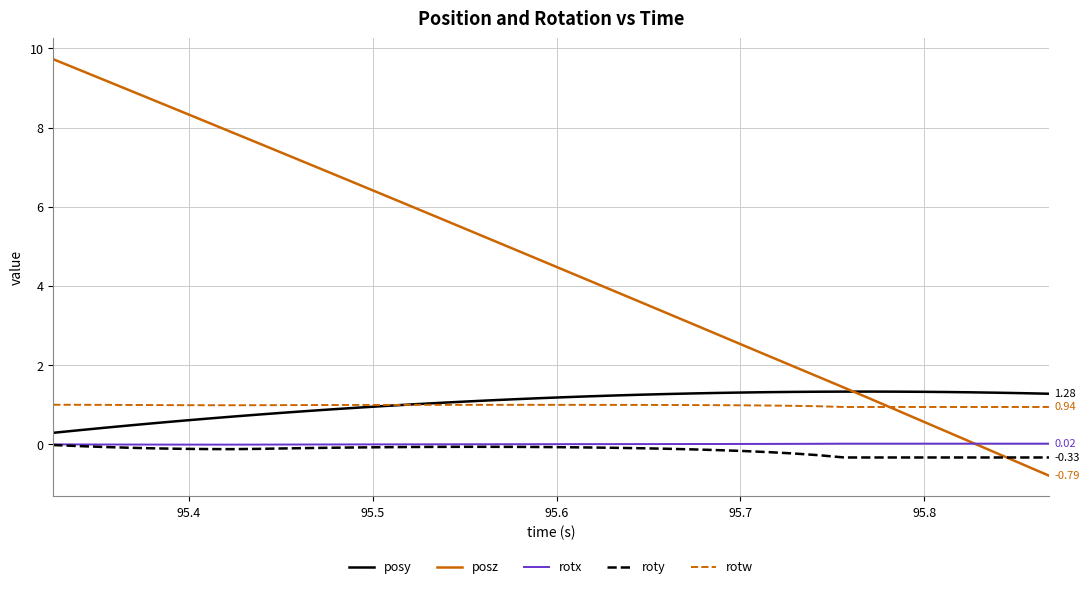

True or false: rotw and roty cross at least once.

False